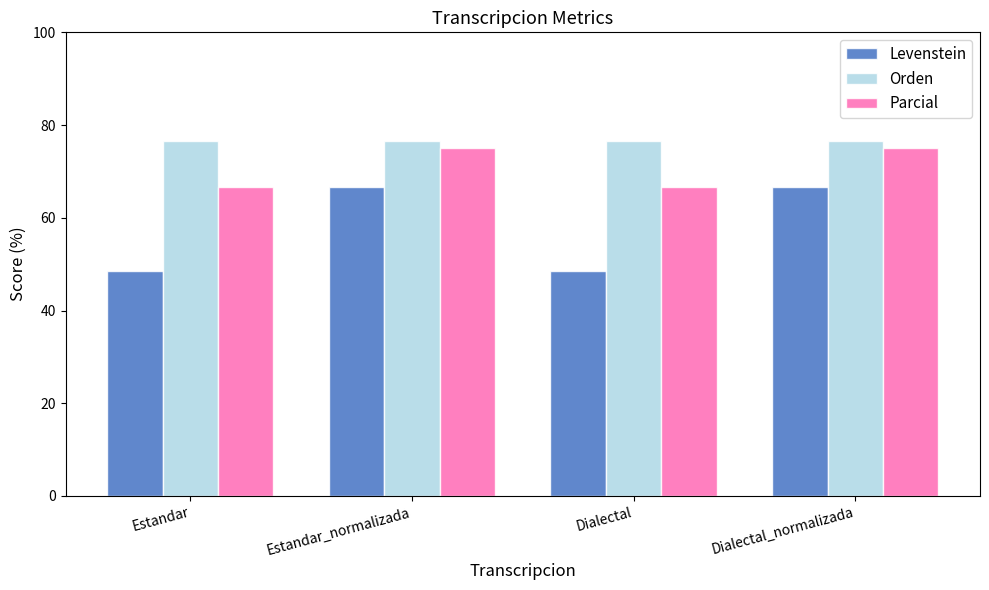

What value does the Parcial series have at Dialectal_normalizada?

75.0